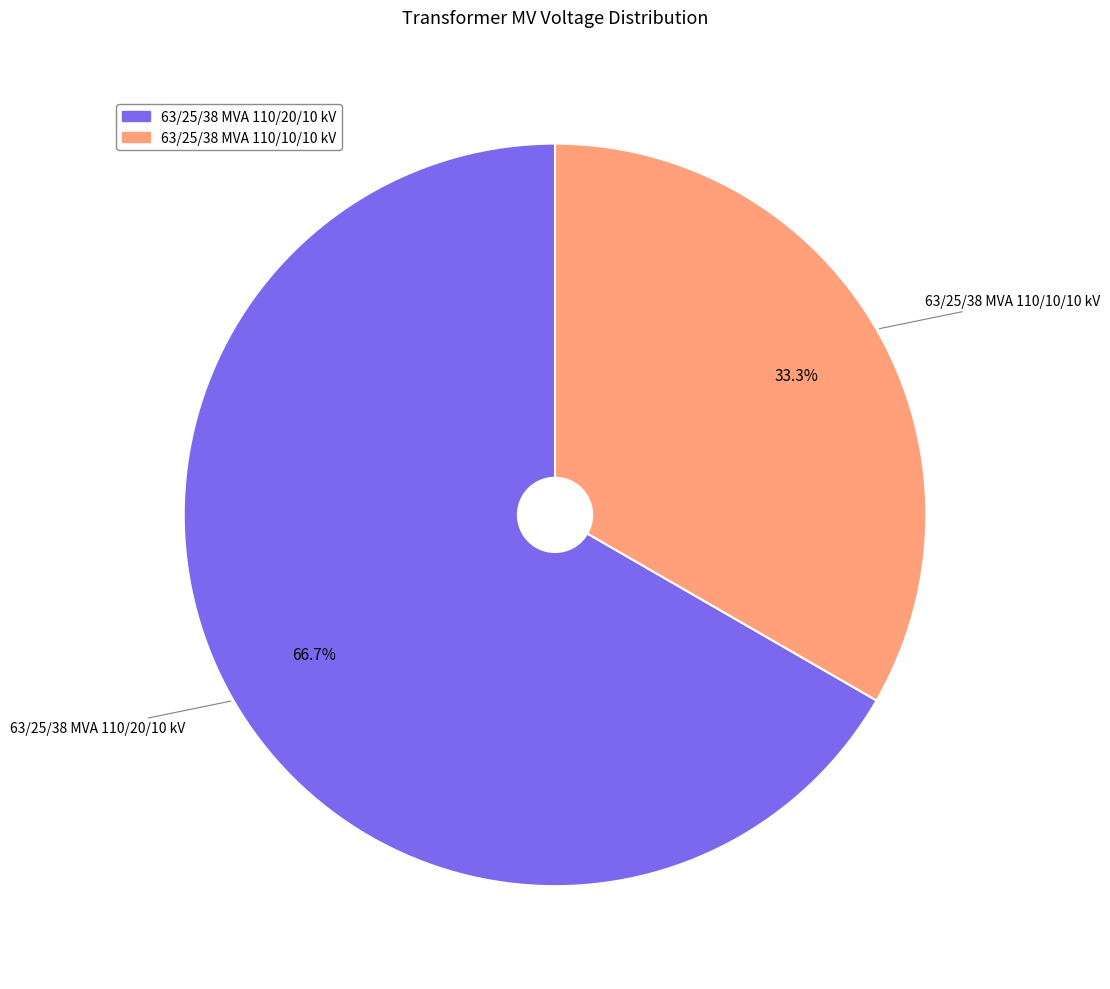

Between 63/25/38 MVA 110/20/10 kV and 63/25/38 MVA 110/10/10 kV, which is larger?

63/25/38 MVA 110/20/10 kV